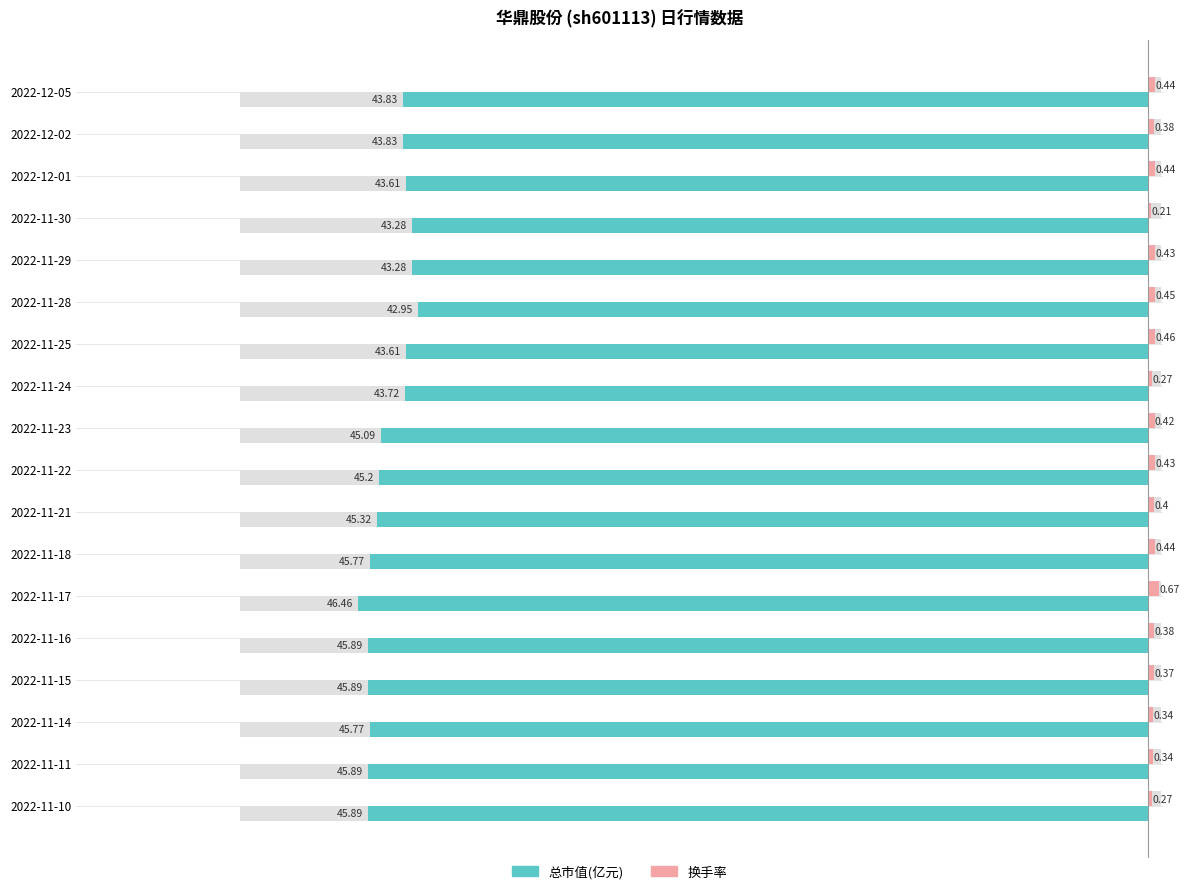

Reading left to right, list all the values displayed in this chart.

总市值(亿元): -45.9	-45.9	-45.8	-45.9	-45.9	-46.5	-45.8	-45.3	-45.2	-45.1	-43.7	-43.6	-43.0	-43.3	-43.3	-43.6	-43.8	-43.8
换手率: 0.3	0.3	0.3	0.4	0.4	0.7	0.4	0.4	0.4	0.4	0.3	0.5	0.5	0.4	0.2	0.4	0.4	0.4